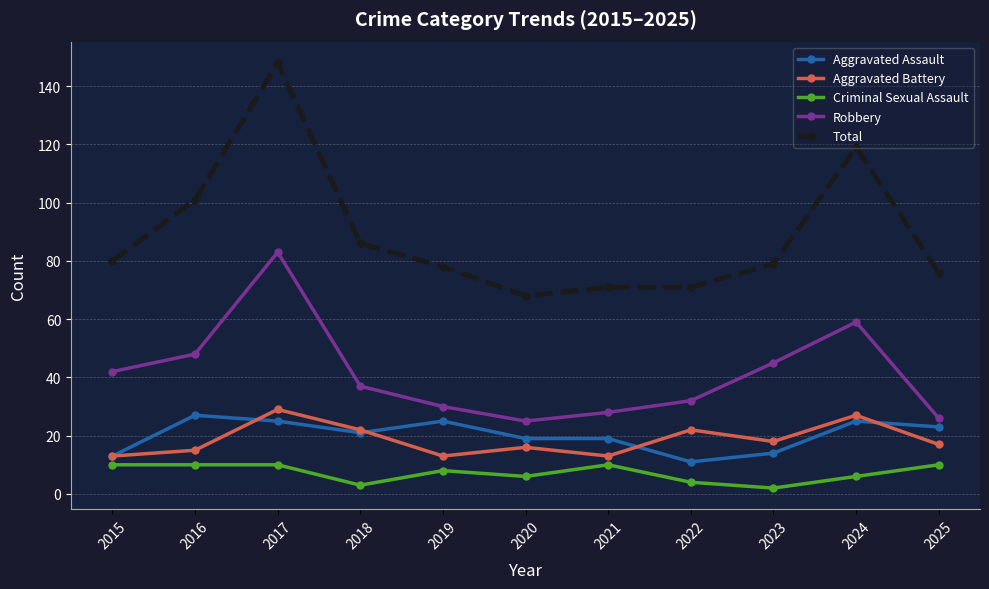

What is the average value of the Total series?

89